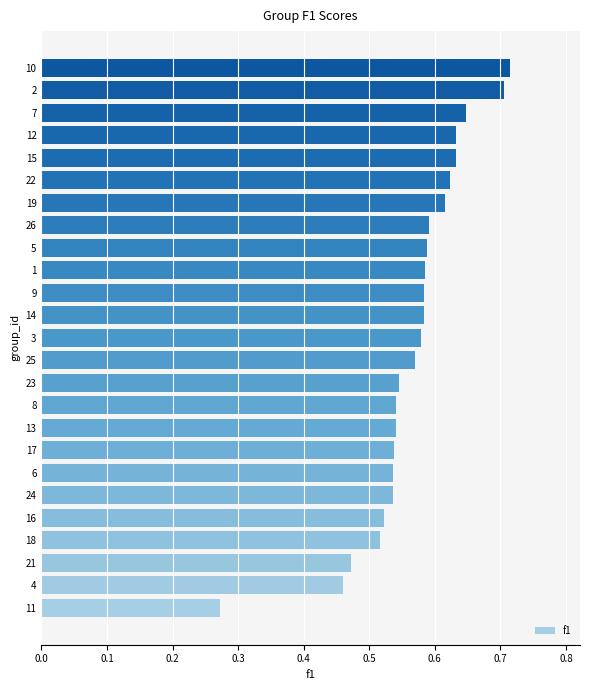

The value at 10 is 0.3. True or false?

False